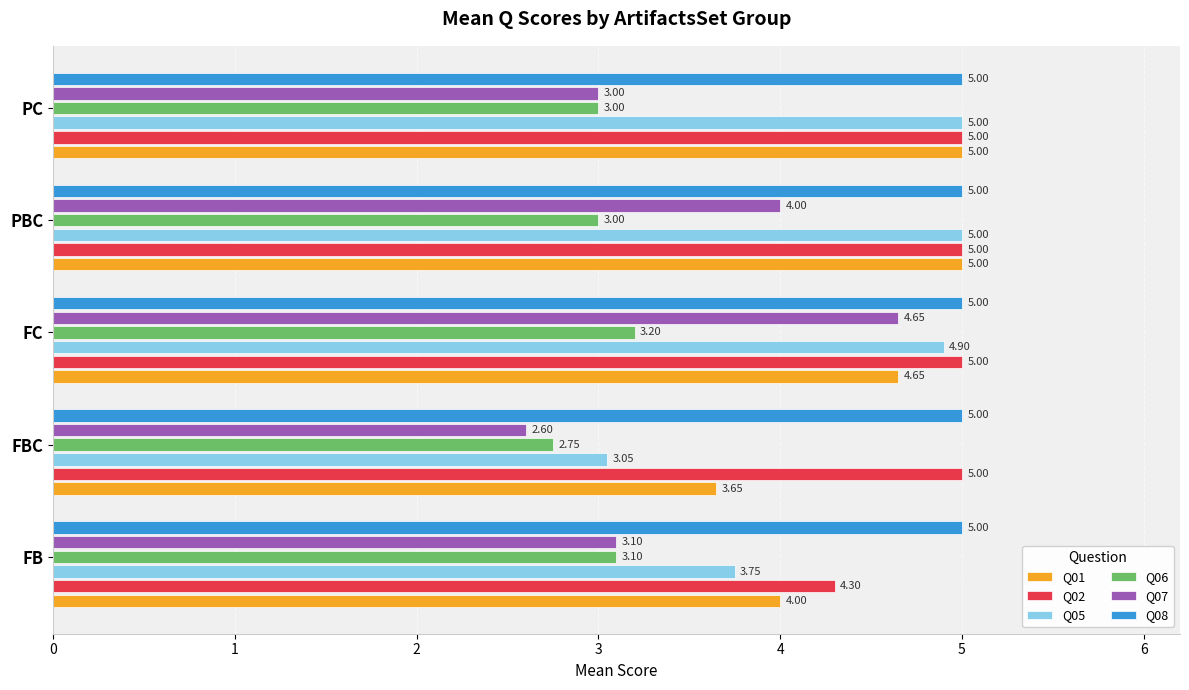

At which label is Q06 closest to 2?

FBC